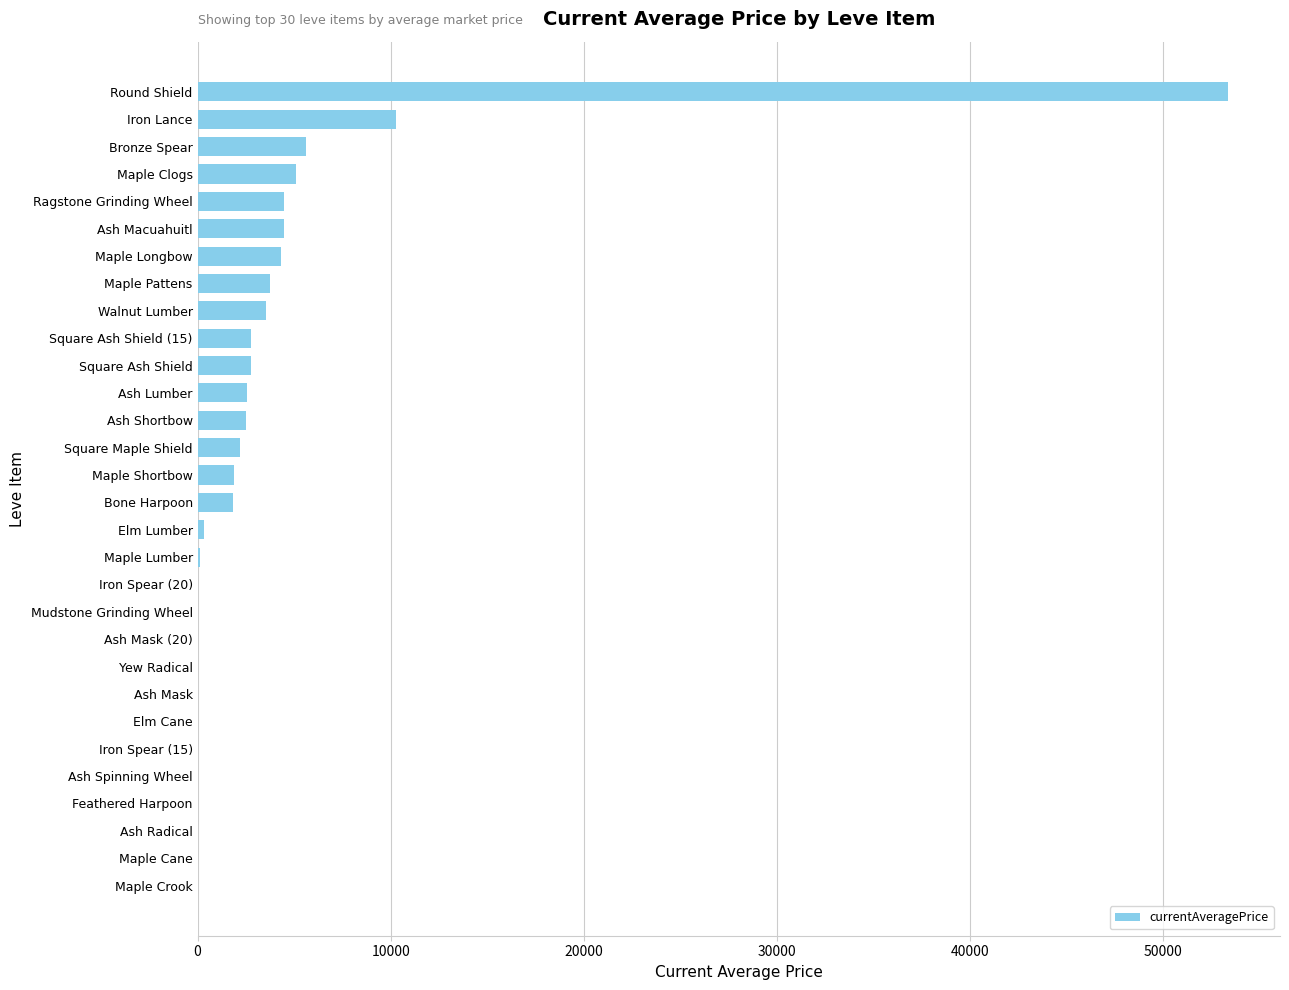

What is the sum of the values at Maple Crook and Ash Shortbow?

2500.0